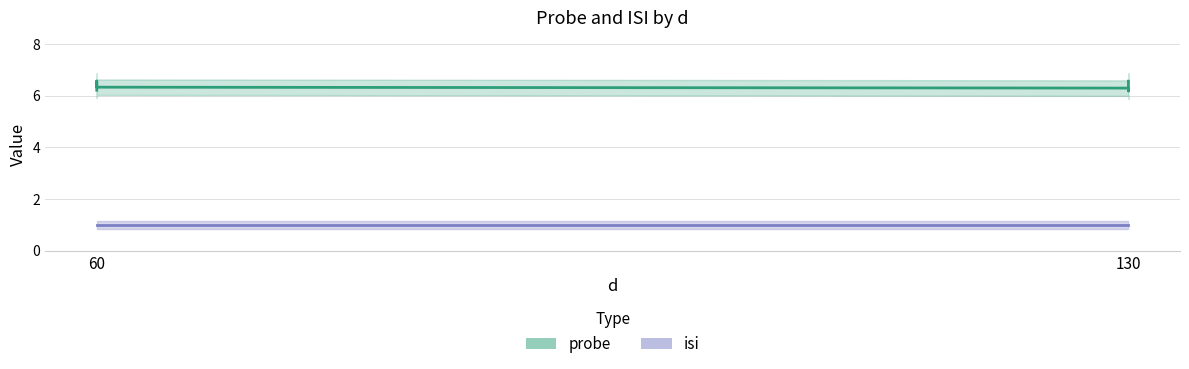

List the series in order of their overall mean, highest first.

probe, isi